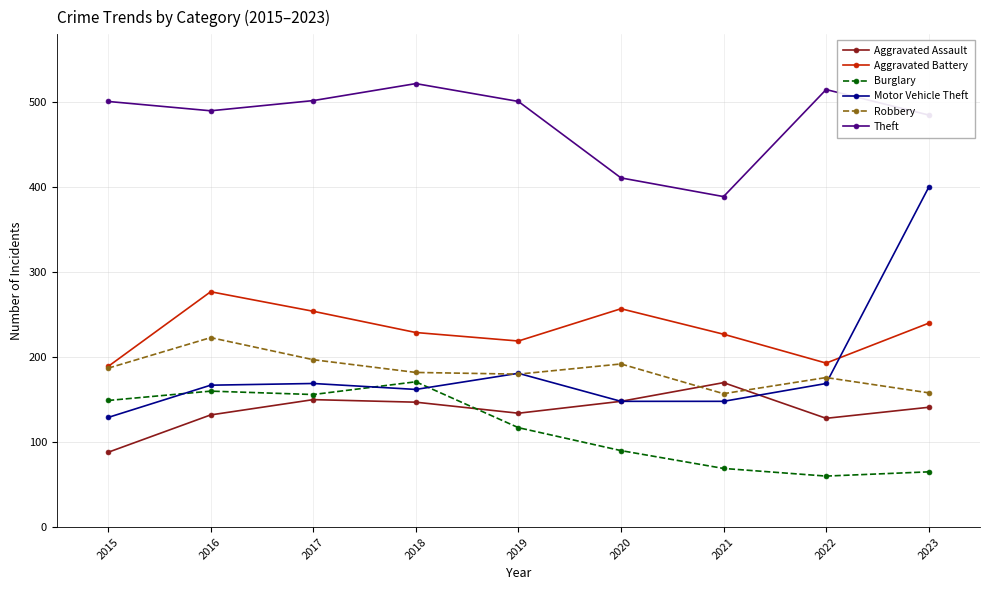

True or false: Aggravated Assault has more than 1 points higher than both neighbors.

True